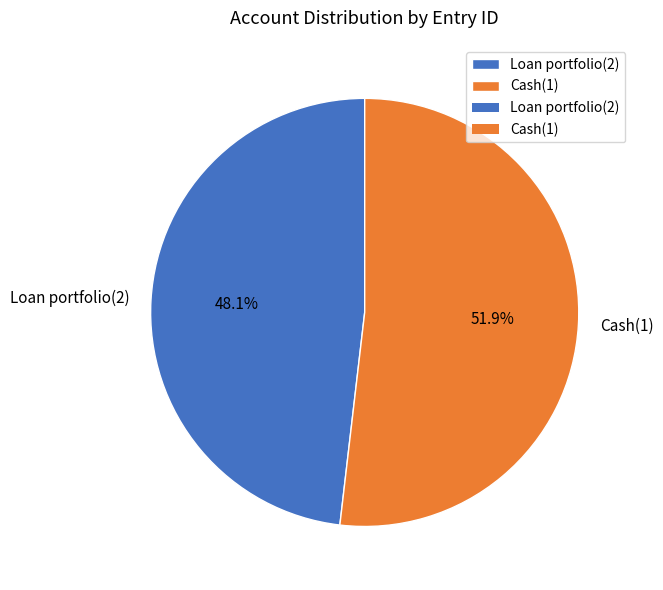

Count the number of slices in the pie.

2